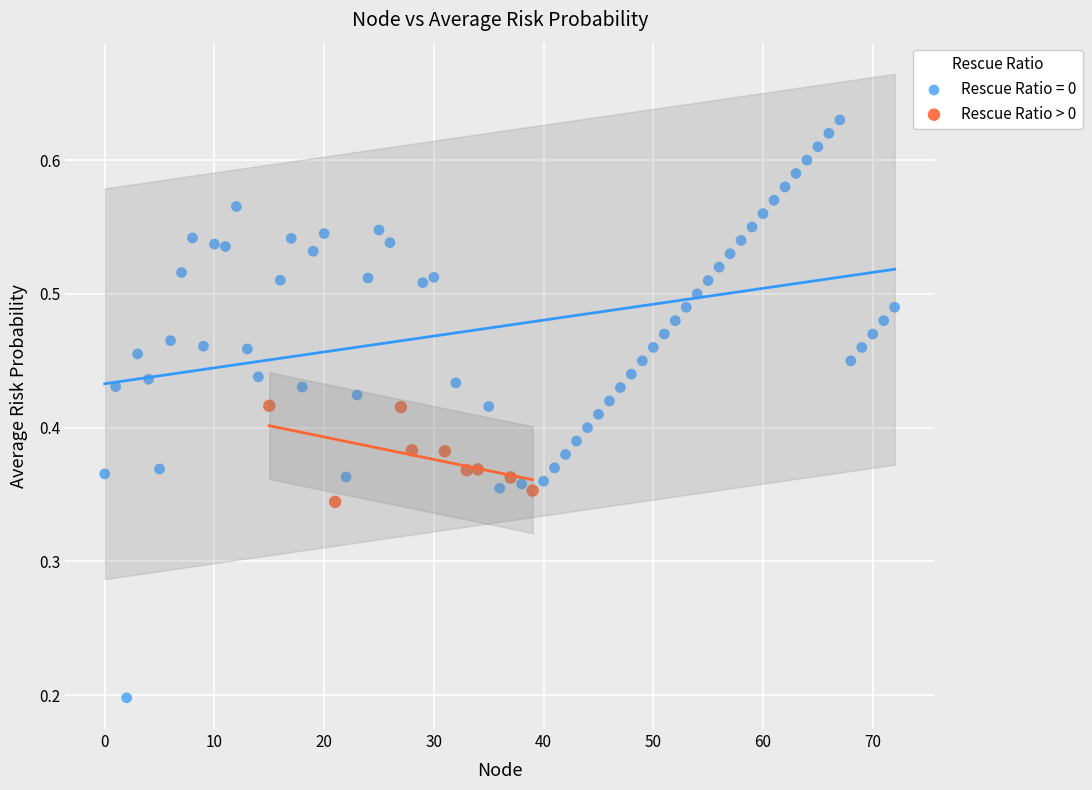

Which series has the widest spread of Y values?

Rescue Ratio = 0